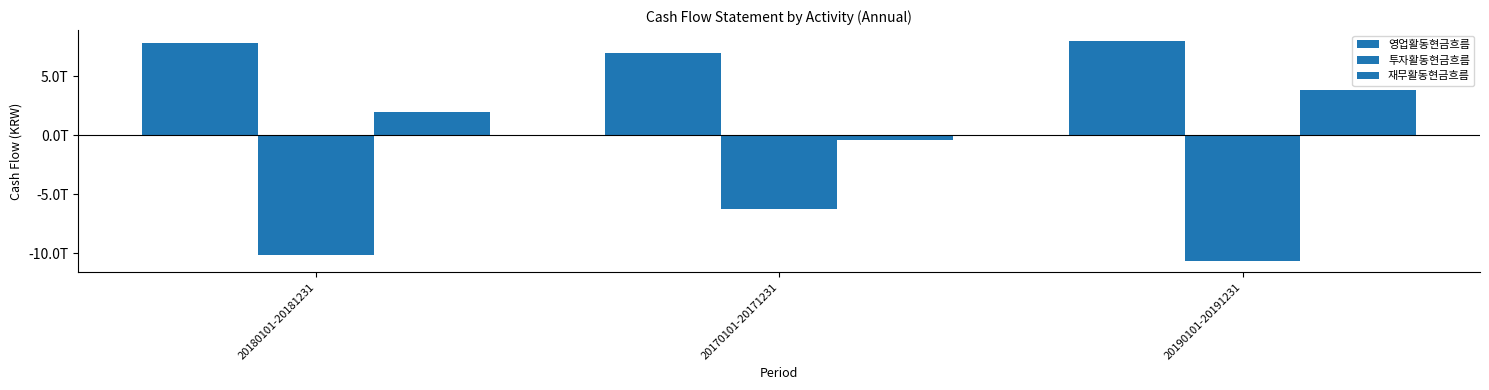

Where is 재무활동현금흐름 nearest to the value 1730227500000?

20180101-20181231